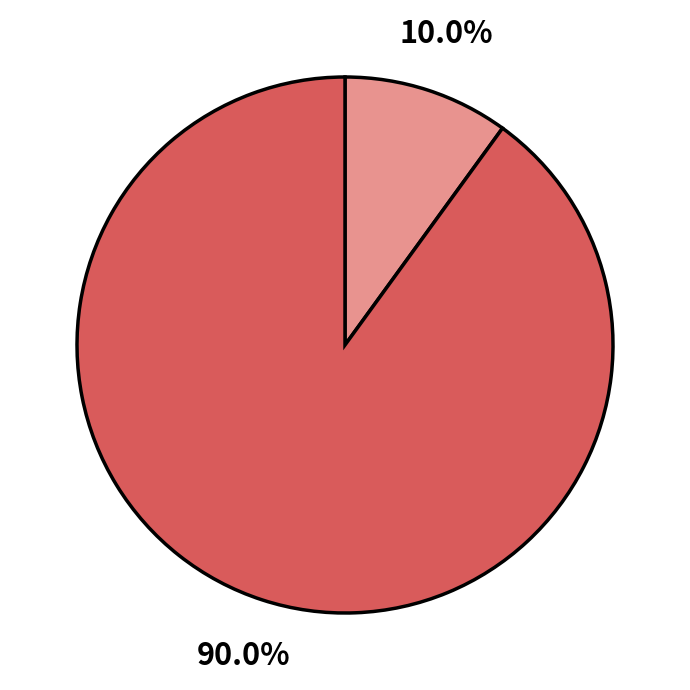

Does any single category account for the majority?

Yes